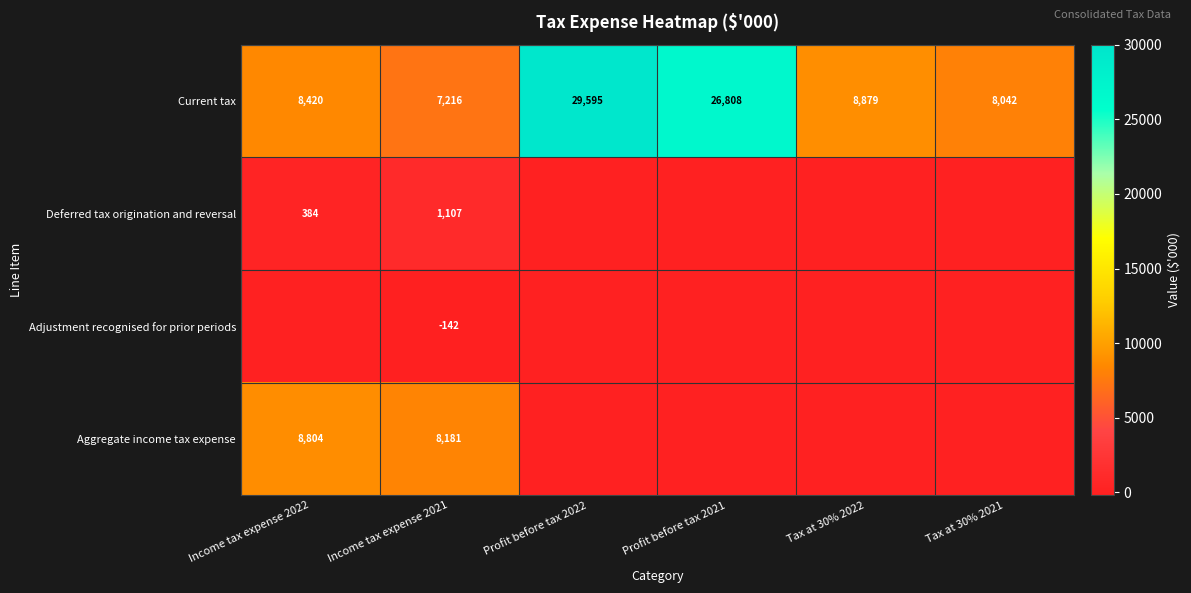

At which category is the sum across all series the highest?

Profit before tax 2022